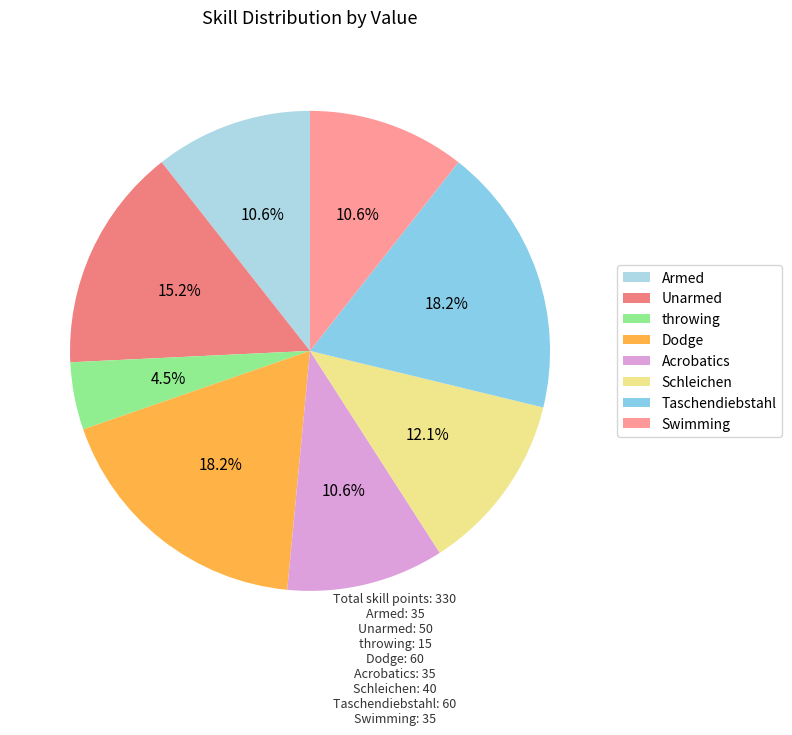

To the nearest percent, what is the average slice percentage?

12%